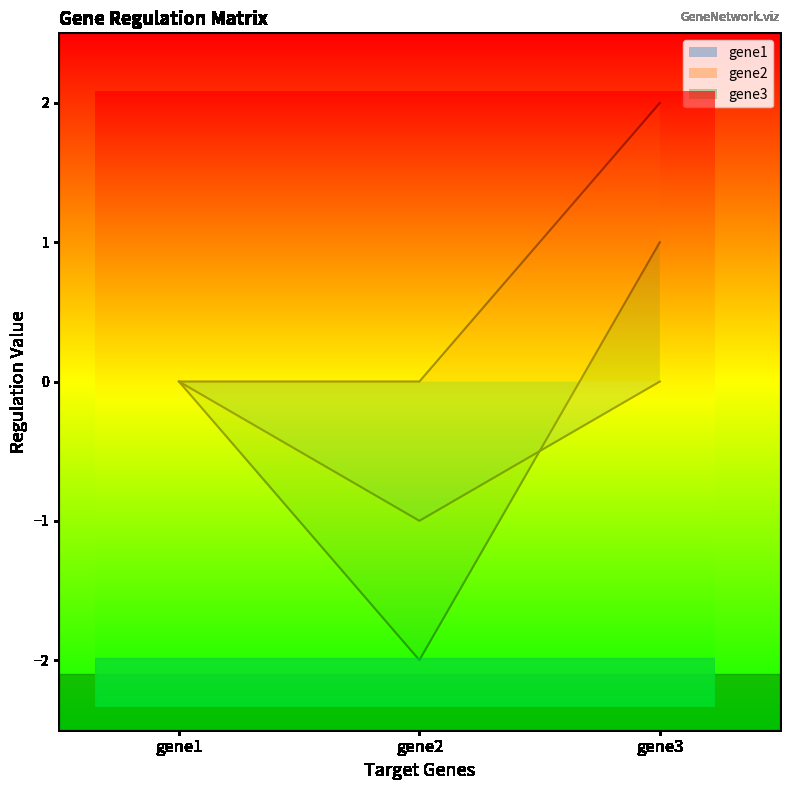

Which series has the widest spread of values?

gene3